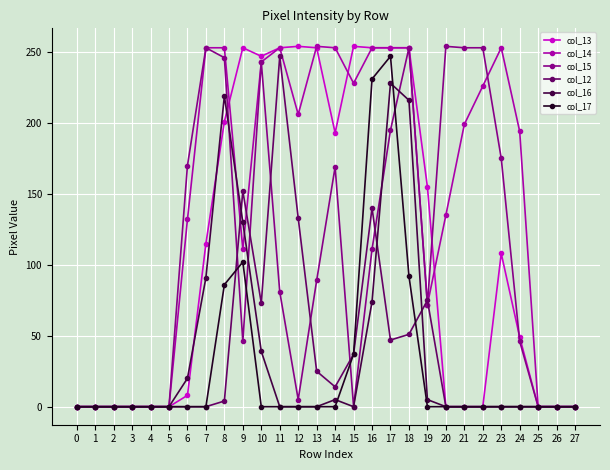

What is the average value of the col_12 series?

36